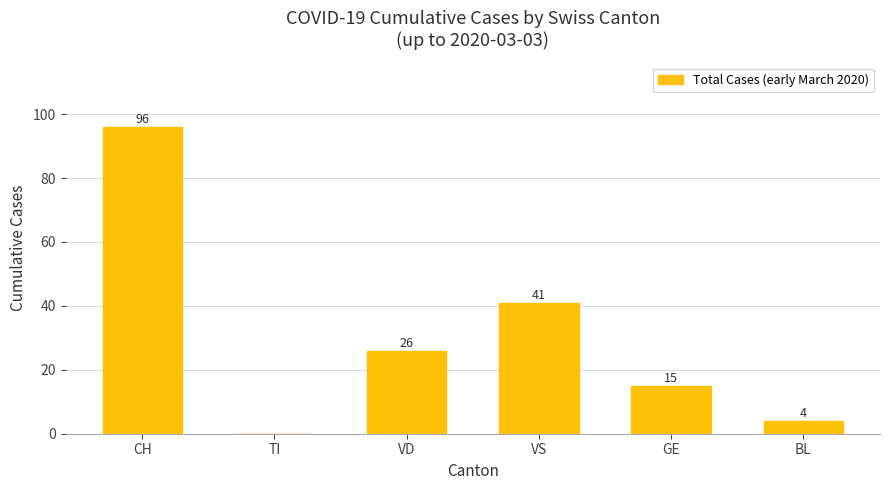

At which label does the data first exceed 26?

CH